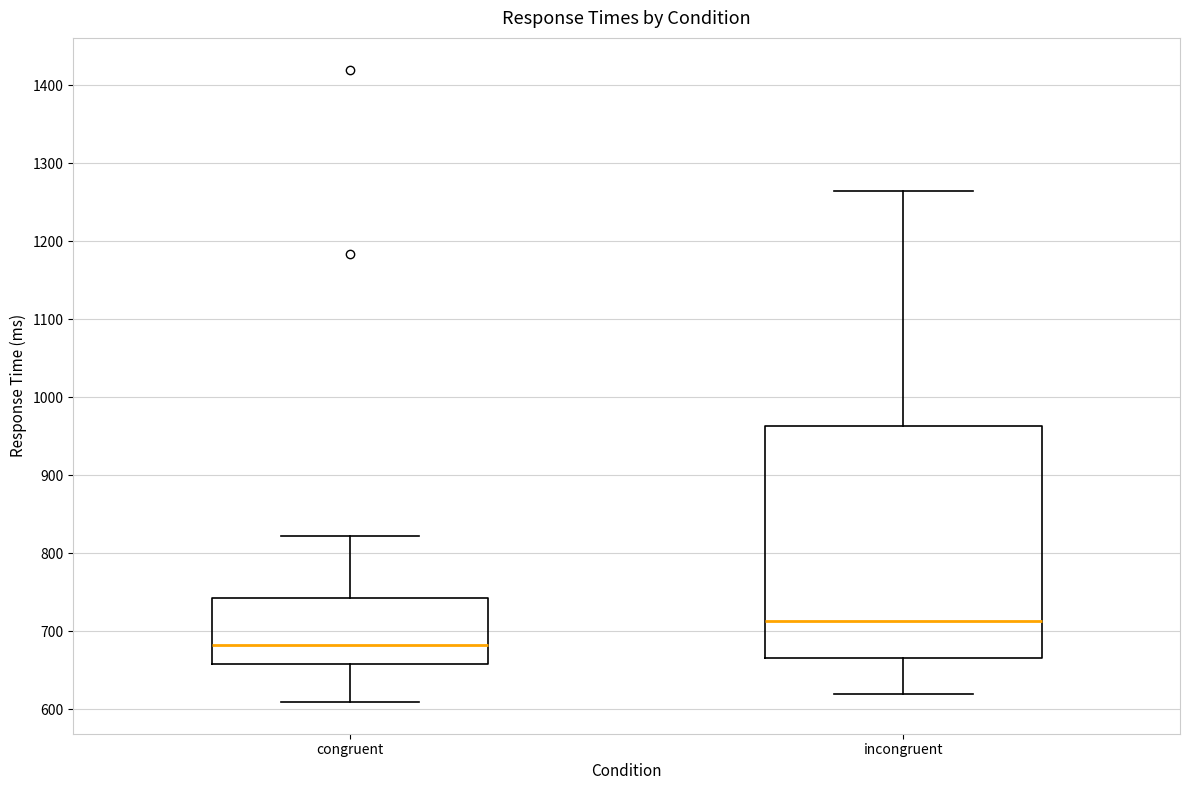

Reading left to right, read every box against the y-axis: the position of its median line, the range the box covers, and the ends of its whiskers. The values are not printed on the chart, so give them approximately, as read against the axis.

congruent: median 680, box 660 to 740, whiskers 610 to 820
incongruent: median 710, box 670 to 960, whiskers 620 to 1260